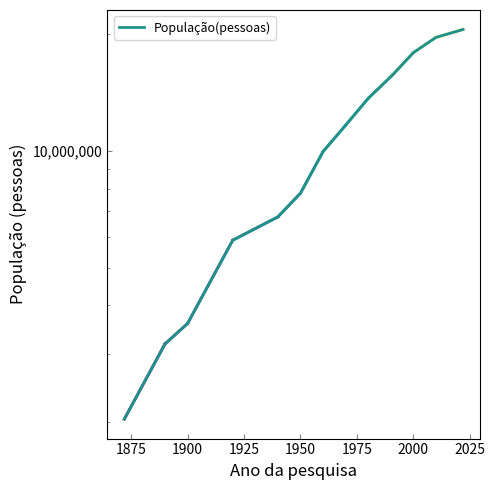

Reading left to right, list all the values displayed in this chart.

2039735	3184099	3594471	5888174	6763368	7782188	9960040	11645095	13651852	15731961	17905134	19597330	20539989